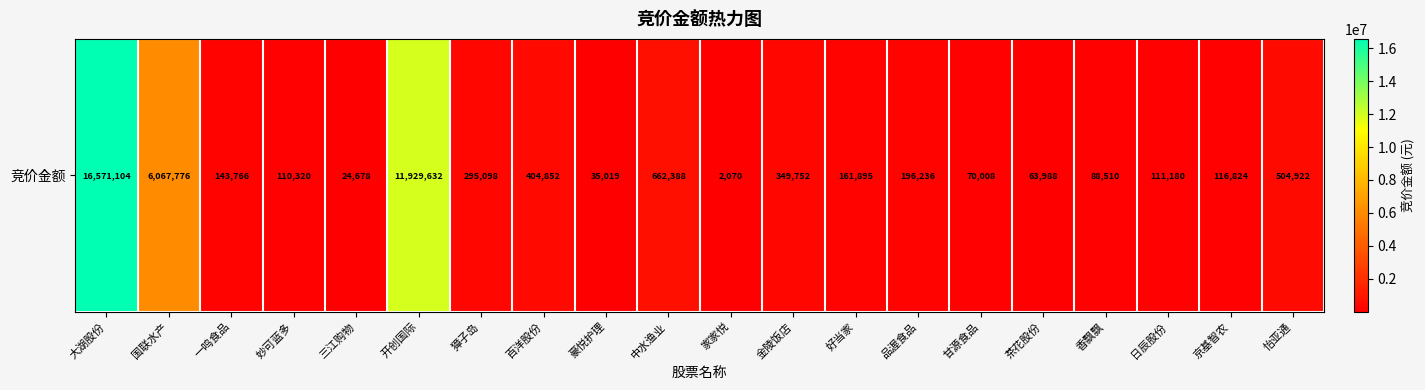

What is the sum of all values?

37910018